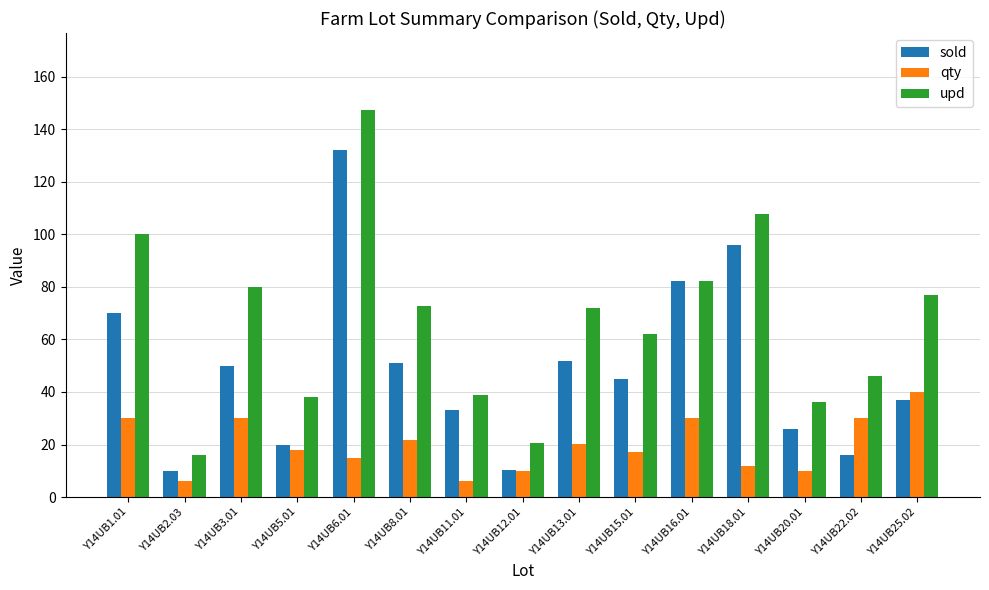

Rank the series by their maximum value, from lowest to highest.

qty, sold, upd